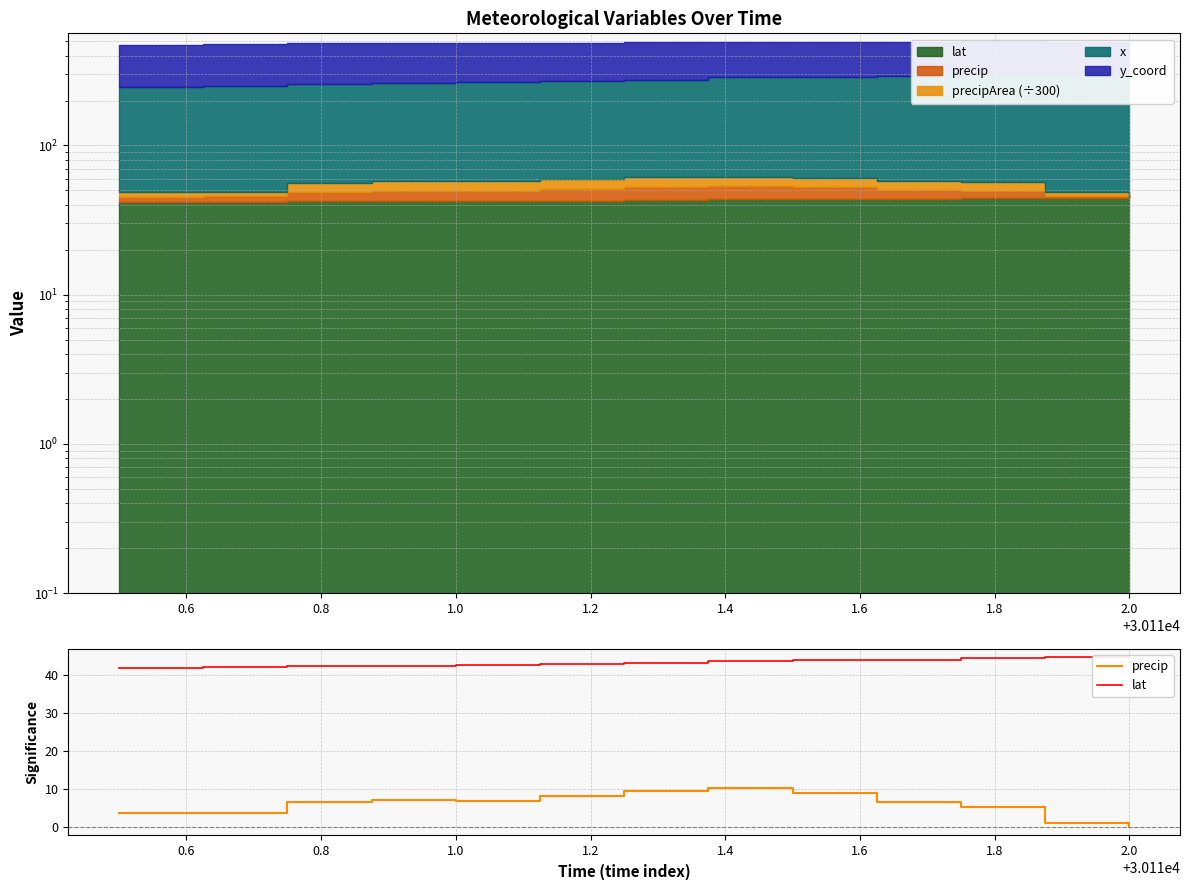

Does the chart display data point markers on the line(s)?

No